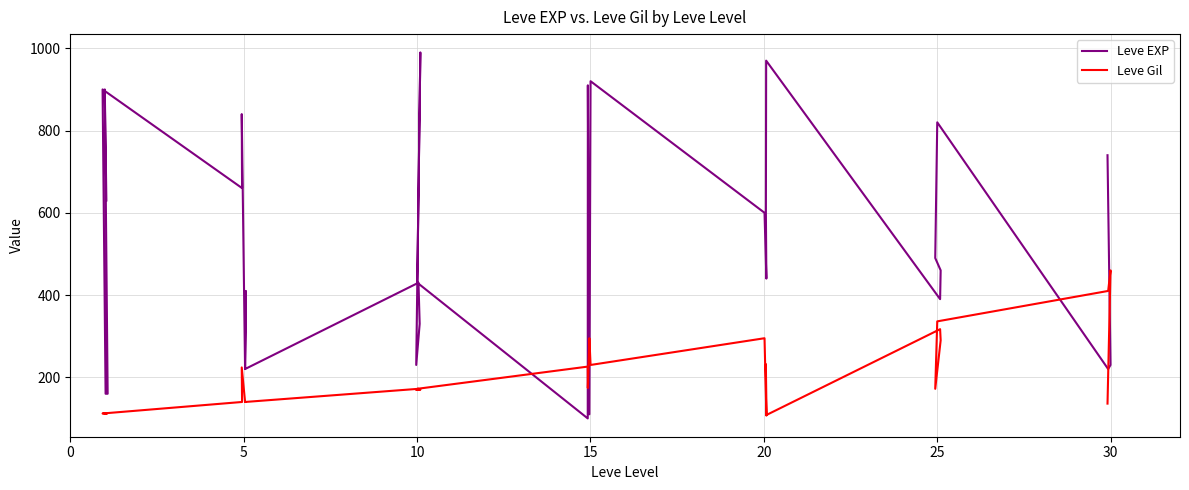

Which series has the widest spread of values?

Leve EXP